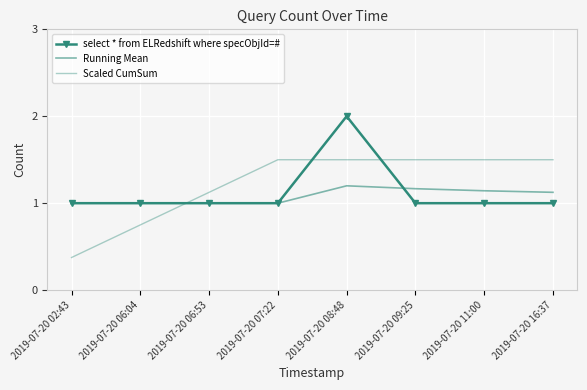

At 2019-07-20 02:43, list the series in order from largest to smallest.

select * from ELRedshift where specObjId=#, Running Mean, Scaled CumSum